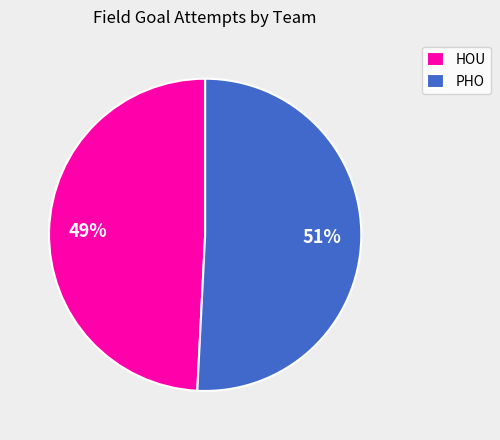

Combined, do HOU and PHO account for over 50%?

Yes